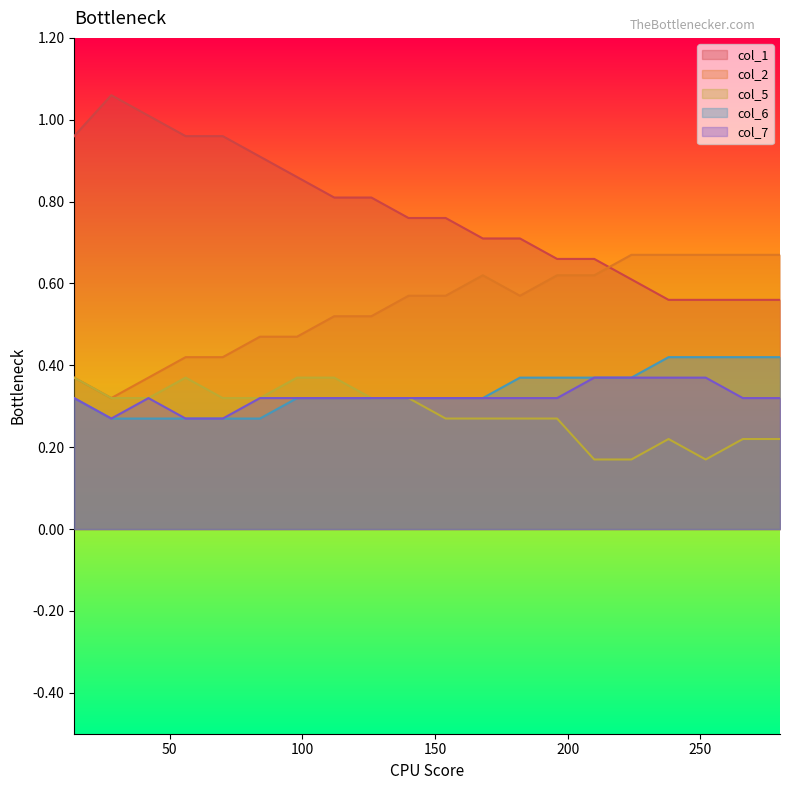

True or false: col_2 and col_7 intersect in this chart.

False